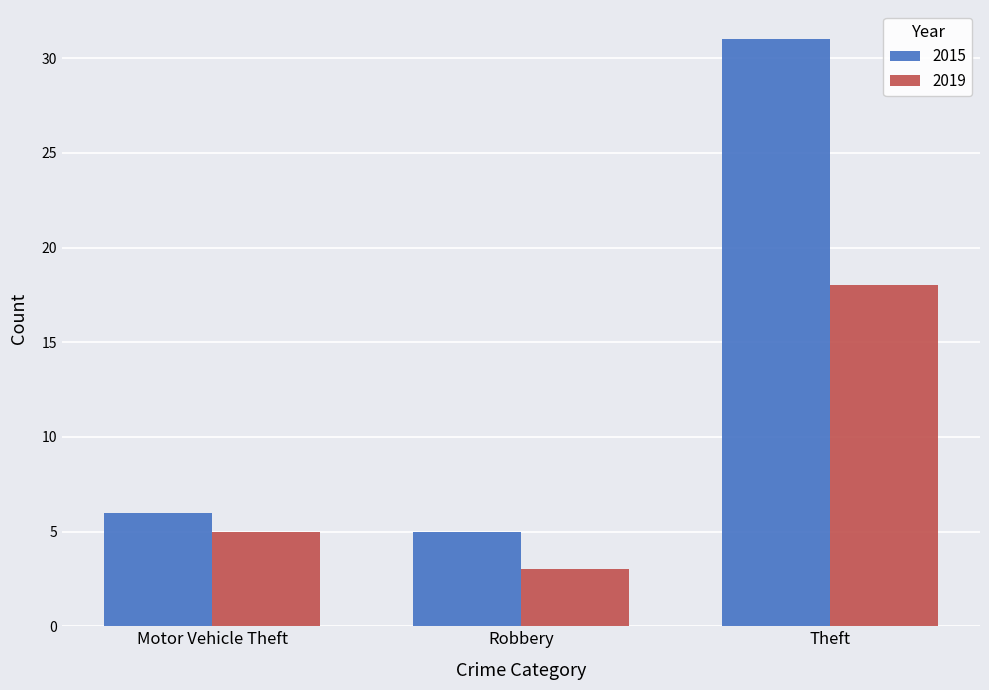

Reading right to left, transcribe all the data shown in this chart.

2015: 31	5	6
2019: 18	3	5